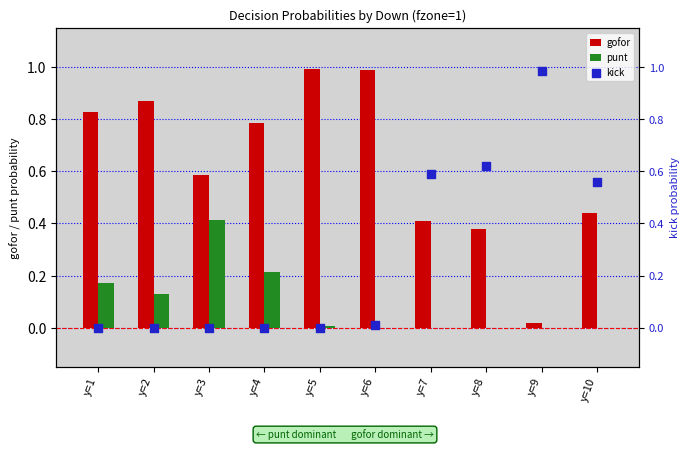

At how many categories does at least one series exceed 0?

10